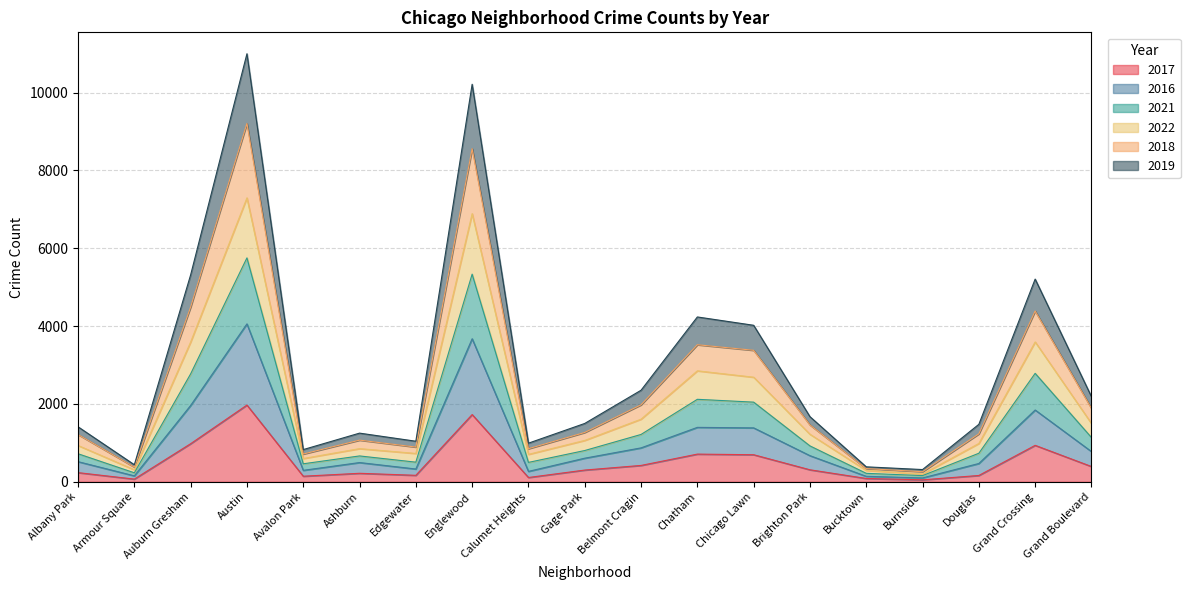

Which series changed the most between Ashburn and Brighton Park?

2022